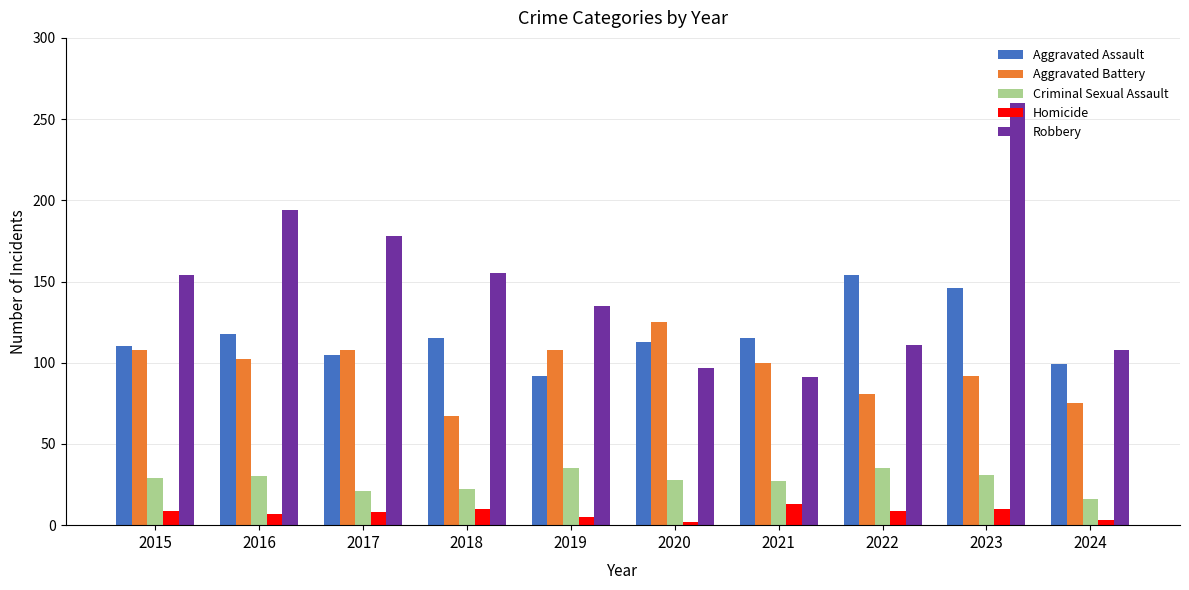

Does the chart contain stacked bars?

No